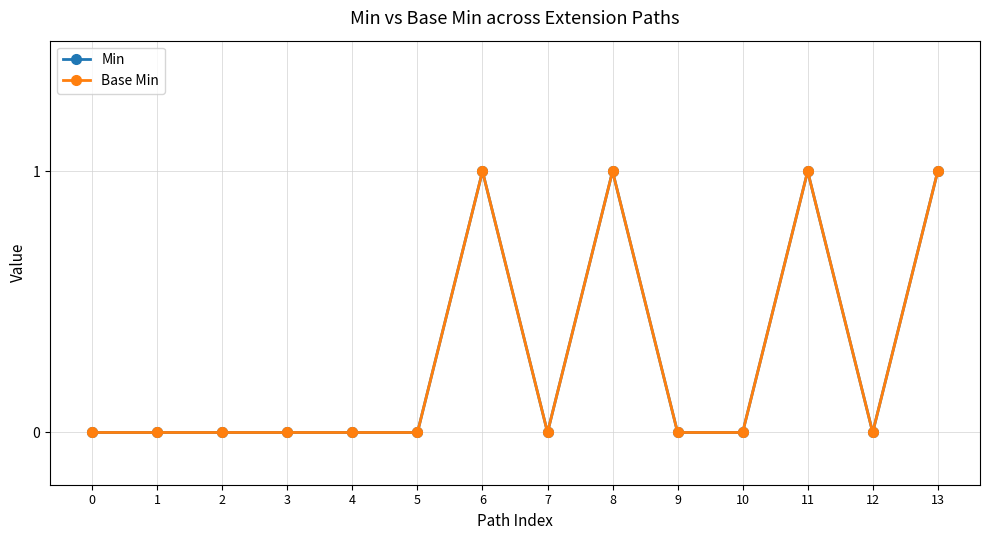

At which category is the sum across all series the highest?

6